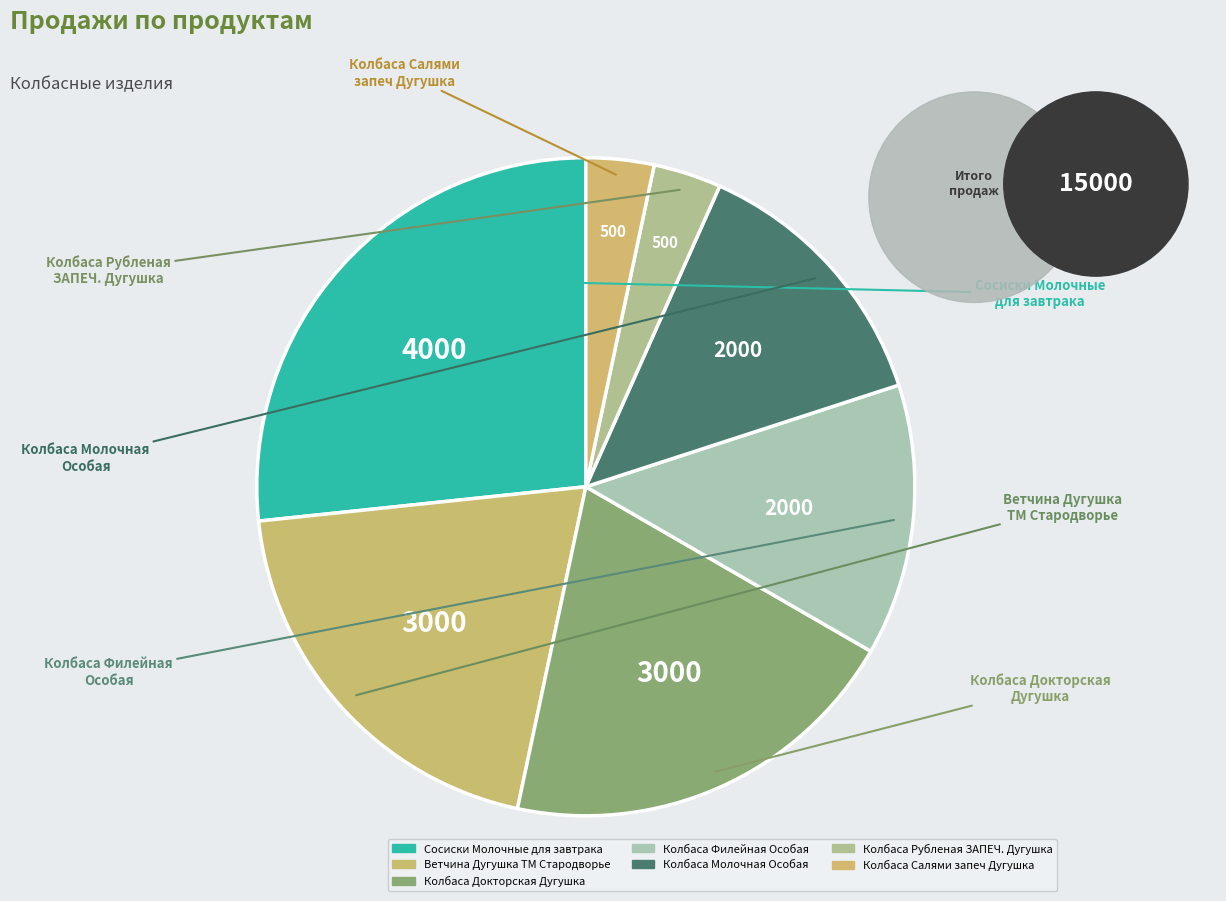

Is there a majority slice in this chart?

No